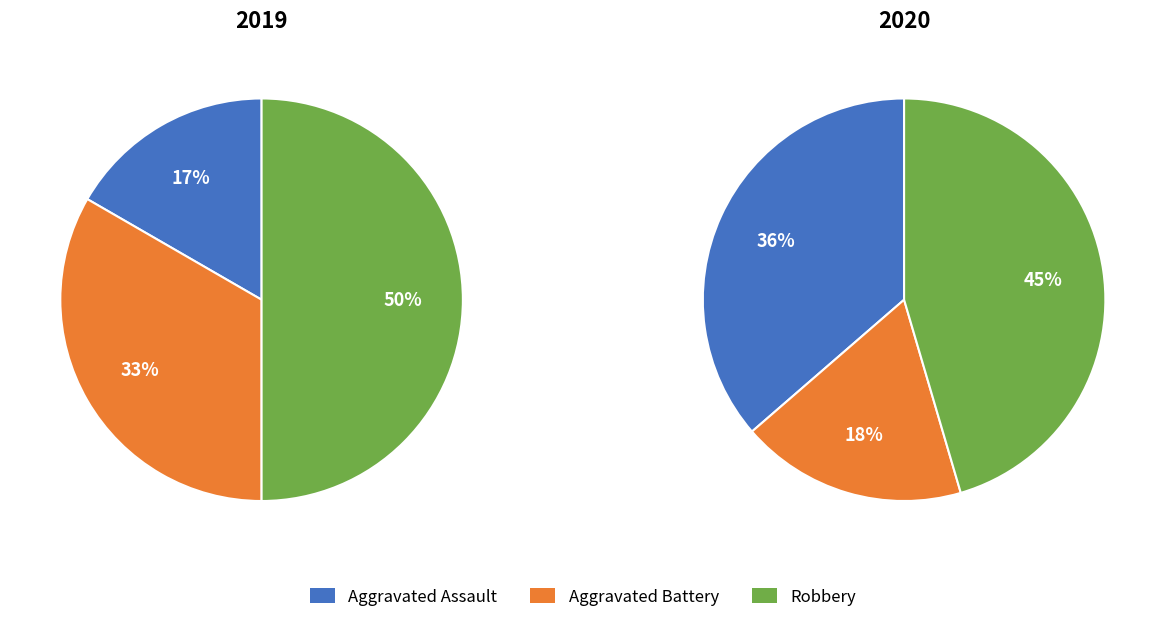

To the nearest percent, what is the average slice percentage?

33%